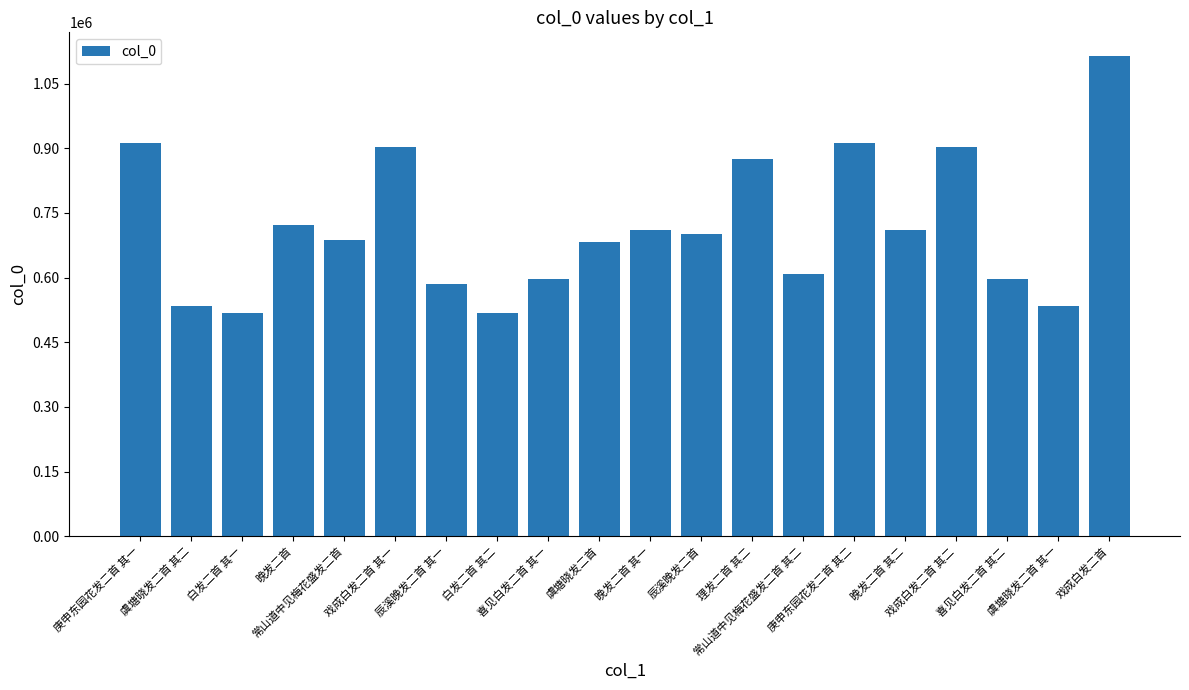

What is the change in value from 戏成白发二首 其一 to 戏成白发二首?

+210961